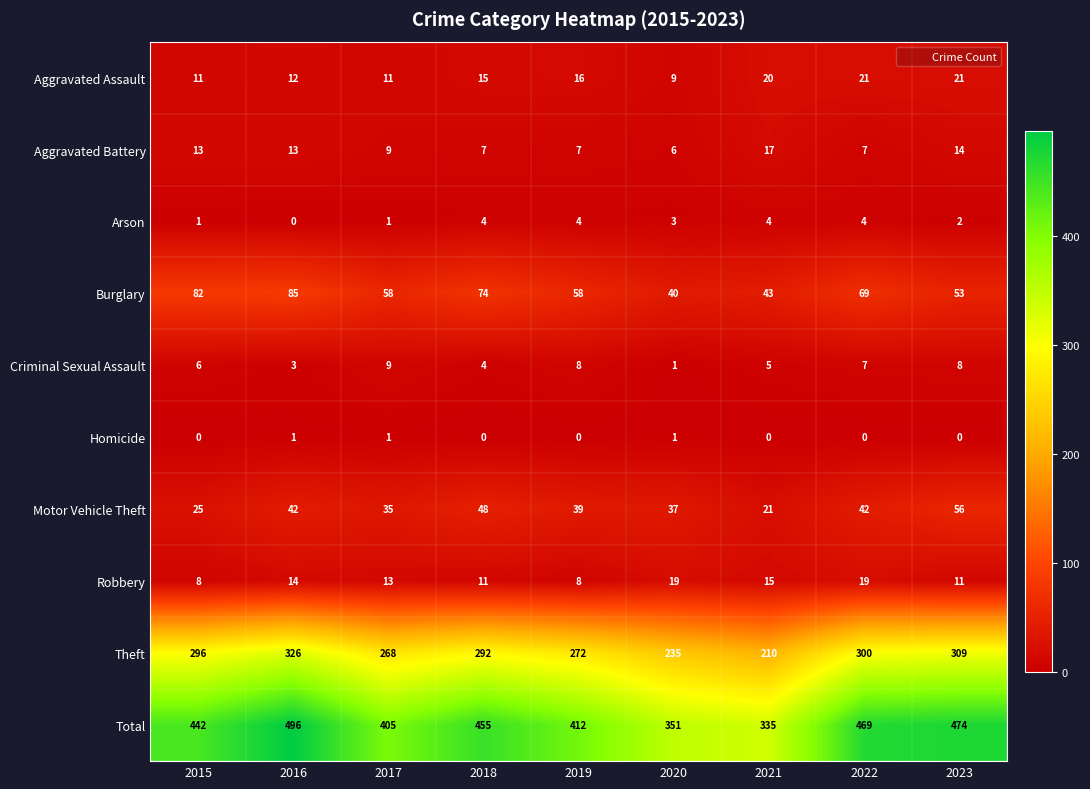

Which category has the highest value across all series?

2016